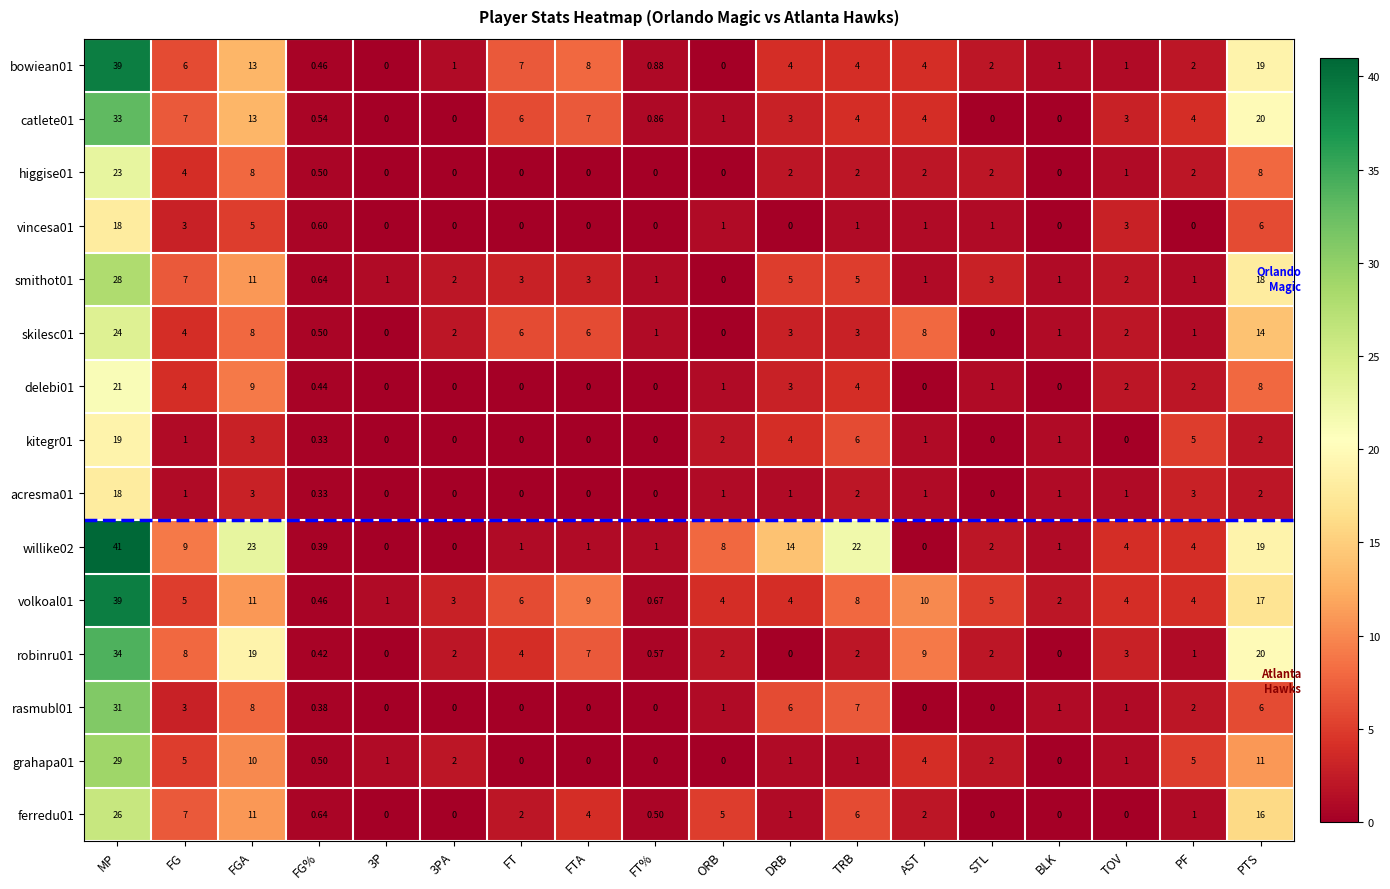

What is the spread (max minus min) of values at TOV?

4.0